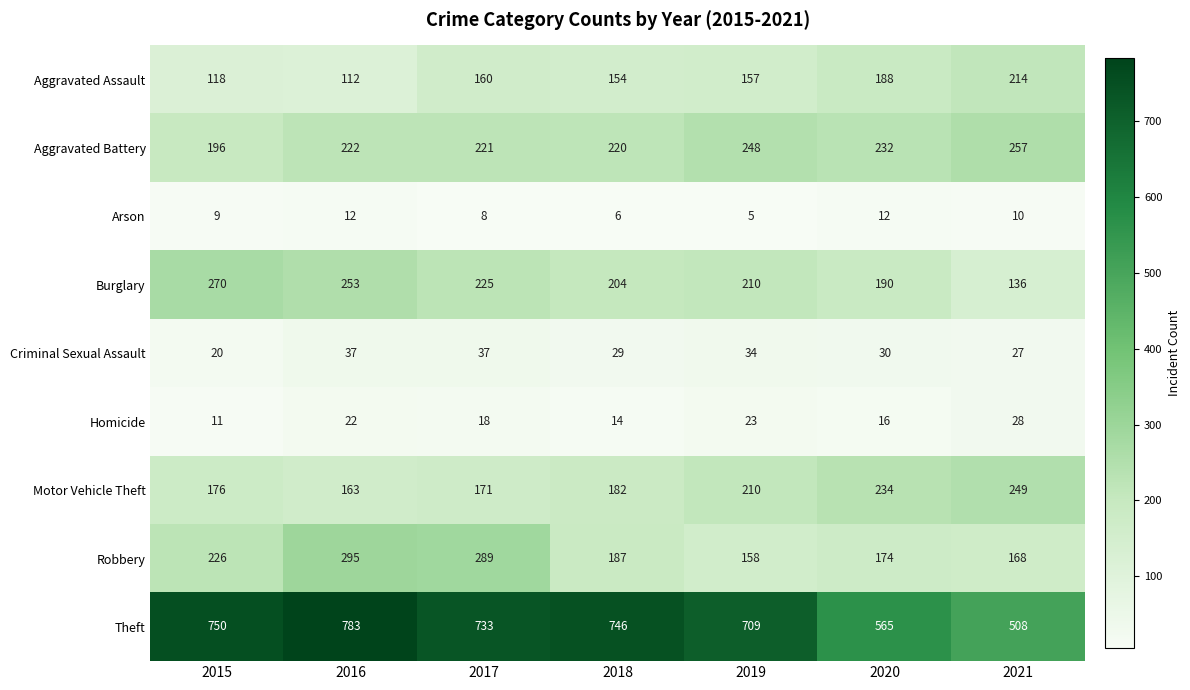

True or false: Aggravated Battery has a value of 326 at 2018.

False